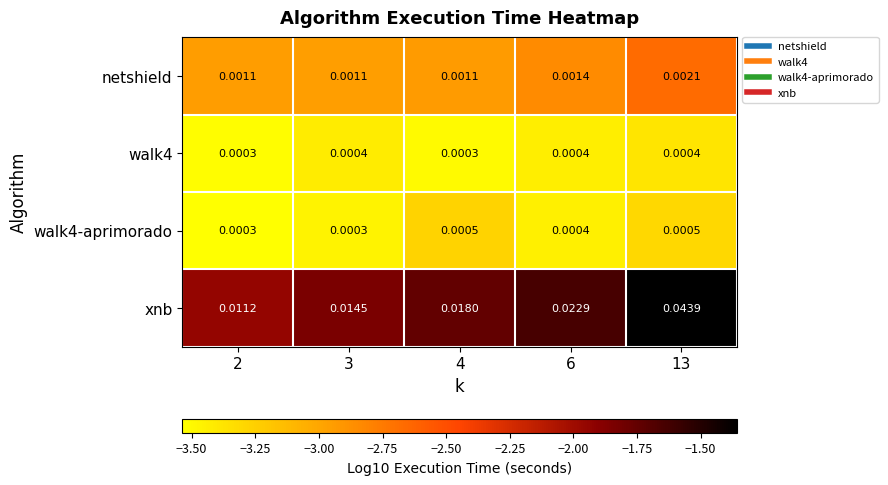

Which series has the largest total across all categories?

xnb